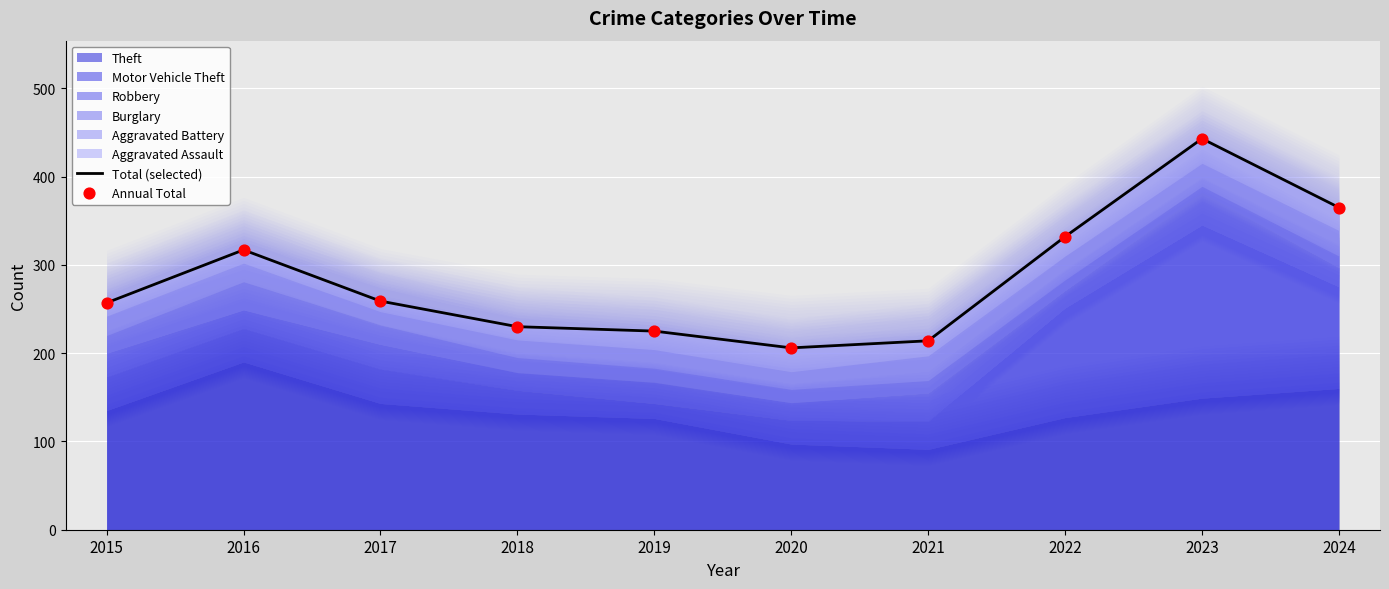

Which series has the widest spread of Y values?

Total (selected)